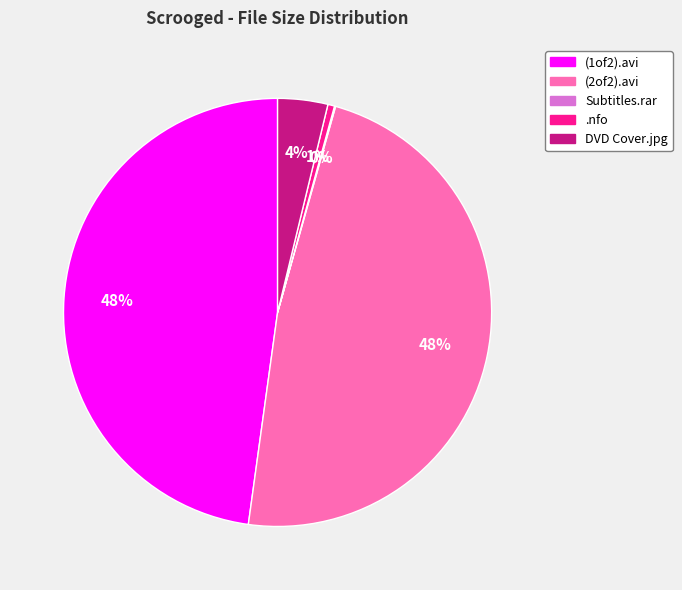

To the nearest percent, what is the difference between the largest and smallest slice percentages?

48%